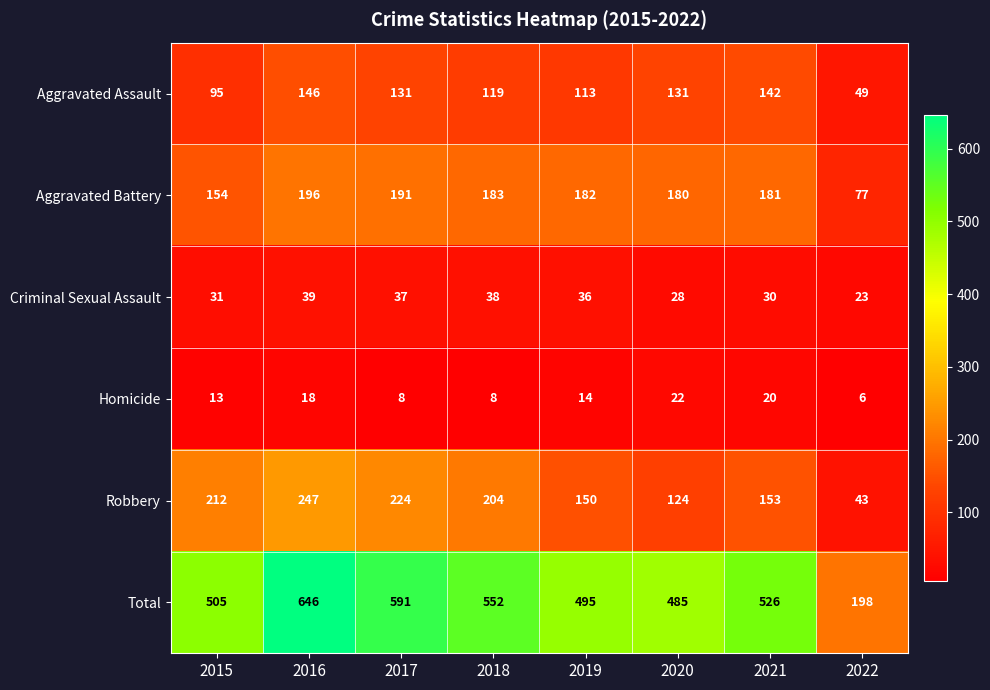

How many distinct data groups are displayed?

6